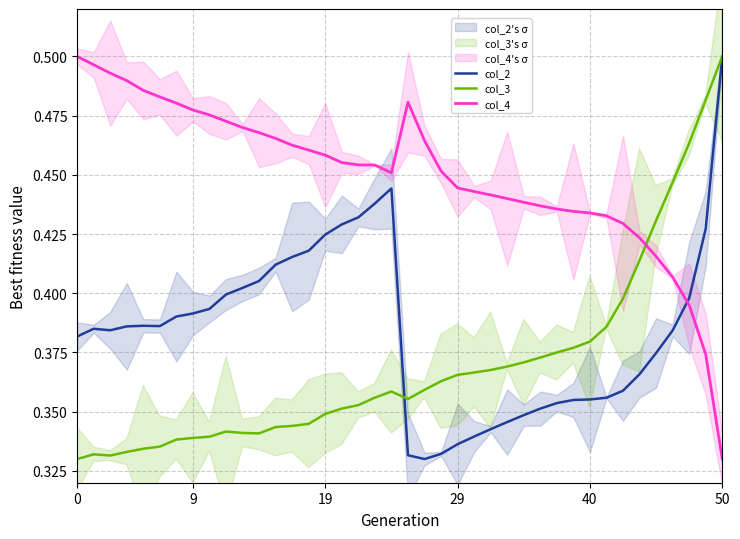

How many times do col_4 and col_3 cross each other?

1